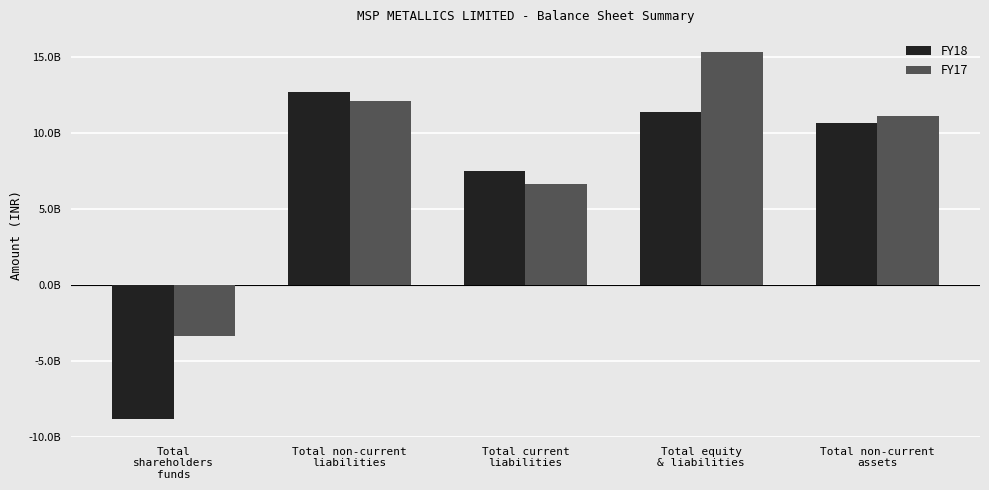

Which category has the highest value in the FY18 series?

Total non-current
liabilities